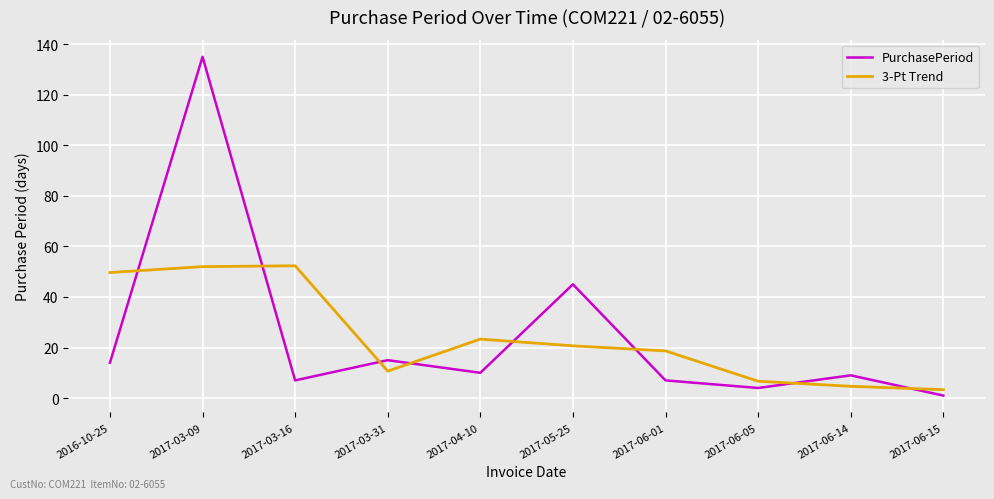

How many lines are shown in the chart?

2